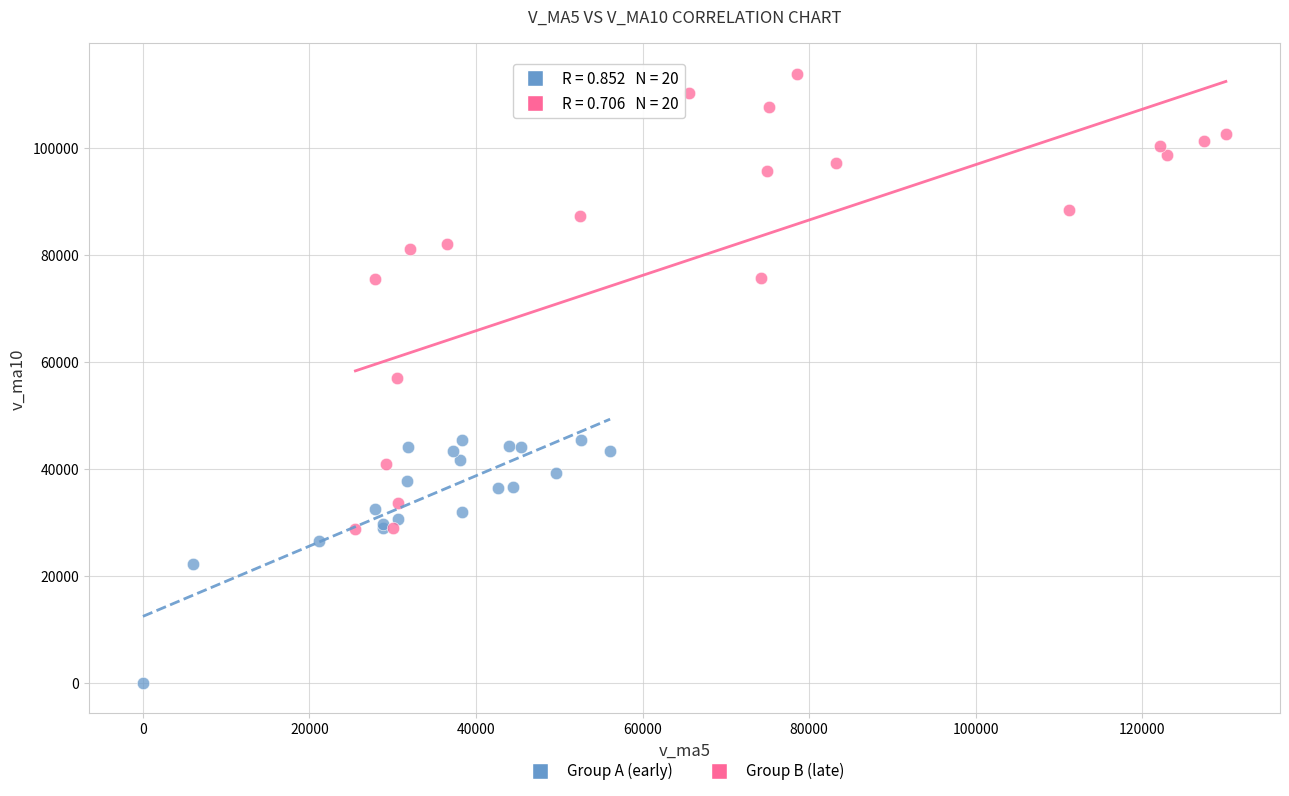

Which series has the largest Y range (max minus min)?

Group B (late)